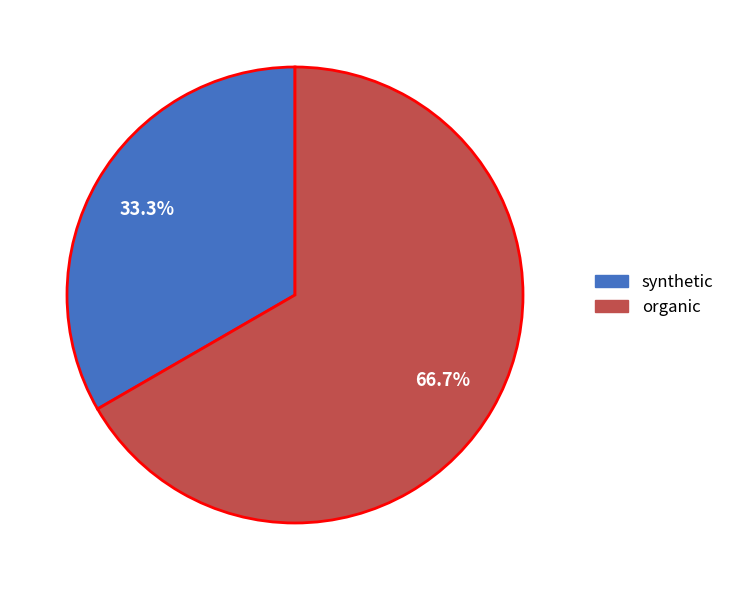

To the nearest percent, what percentage of the pie is synthetic?

33%